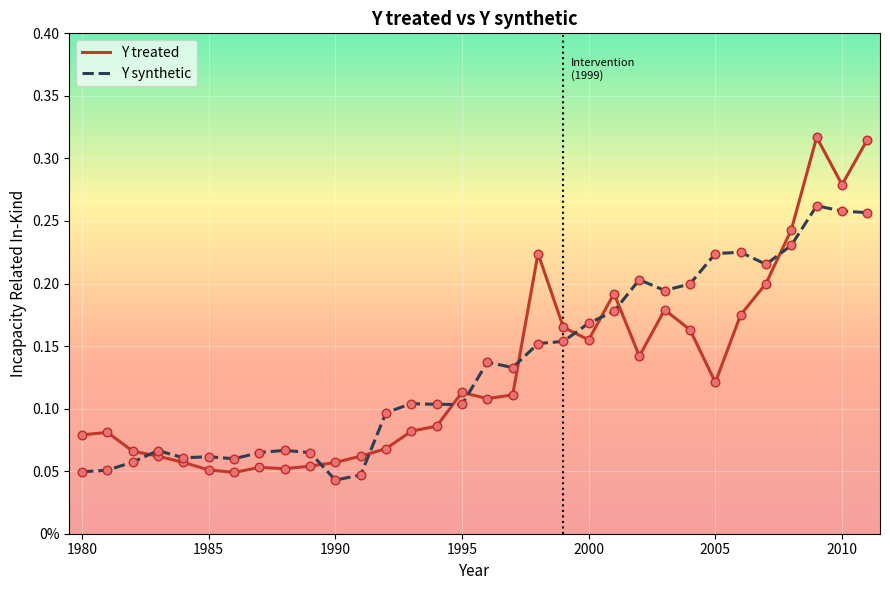

At how many categories does at least one series exceed 0?

32